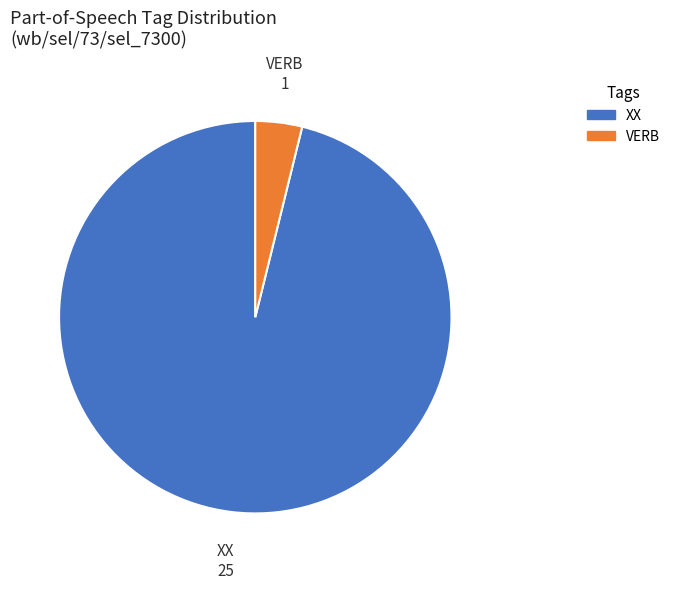

Which slice is the smallest?

VERB